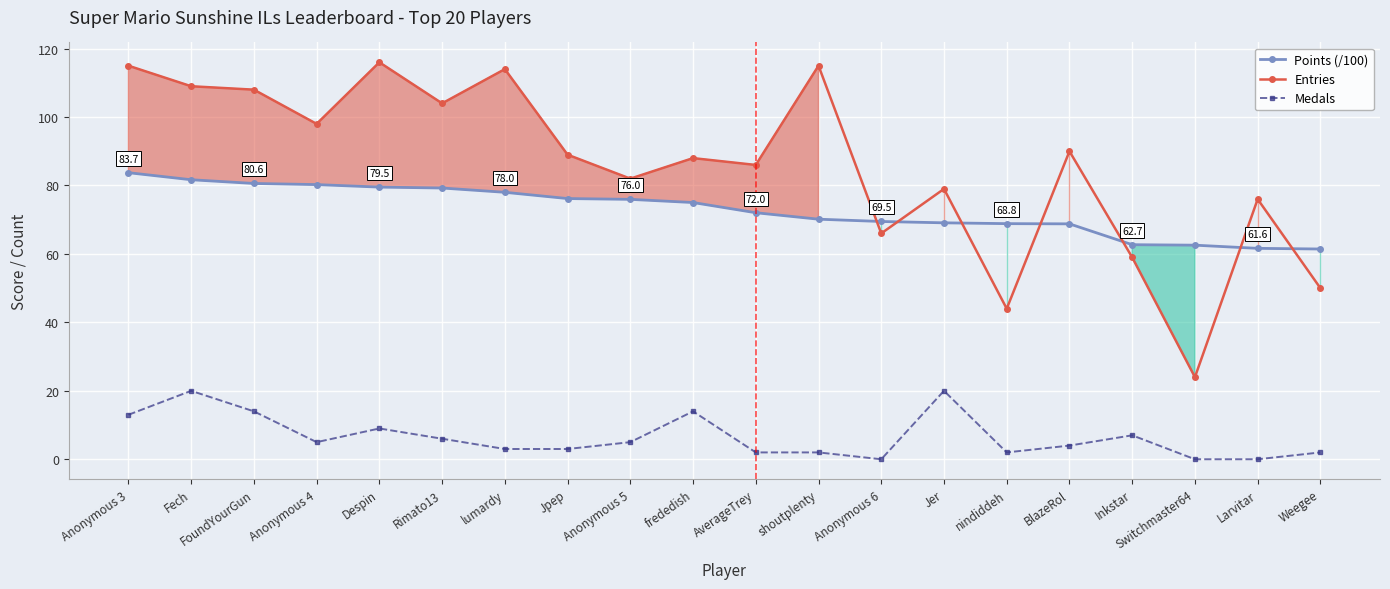

Which category has the lowest value in the Medals series?

Anonymous 6